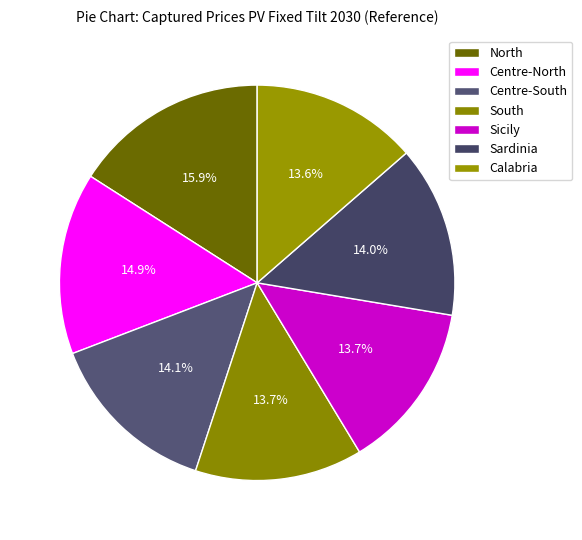

Rank the categories by value from highest to lowest.

North, Centre-North, Centre-South, Sardinia, Sicily, South, Calabria